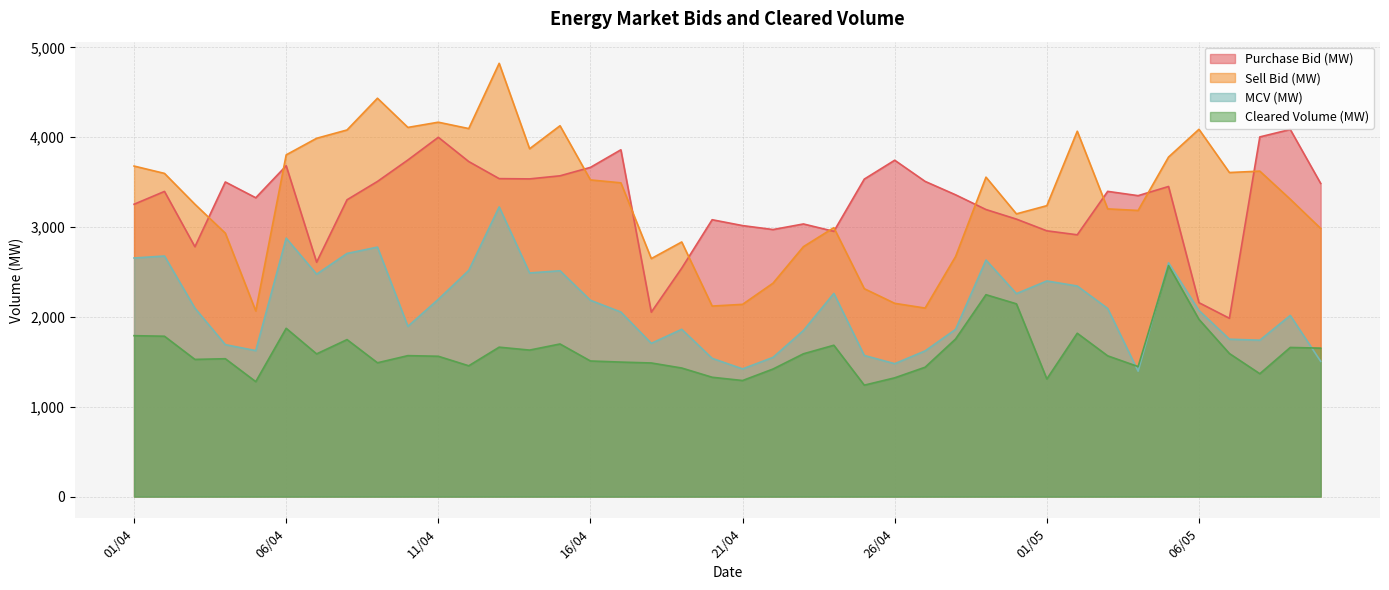

What are all the series names shown in the legend?

Purchase Bid (MW), Sell Bid (MW), MCV (MW), Cleared Volume (MW)